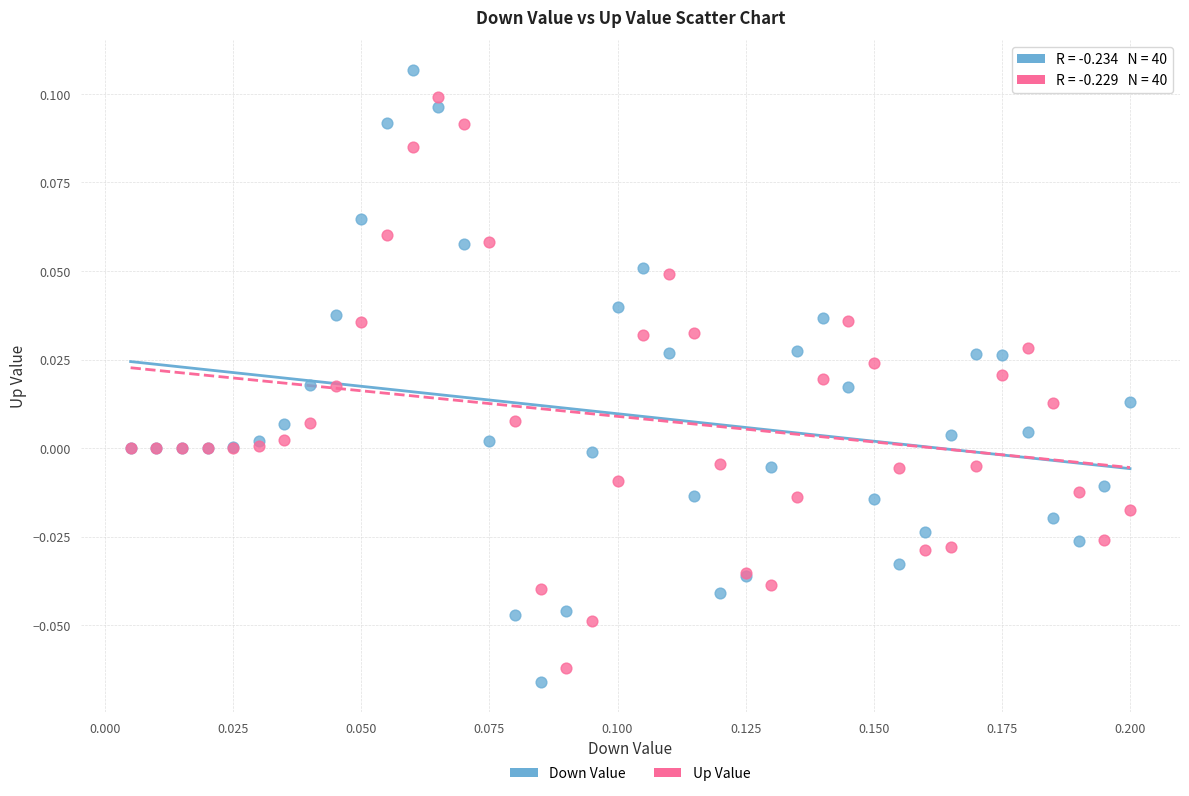

Which series reaches the minimum Y coordinate?

Down Value